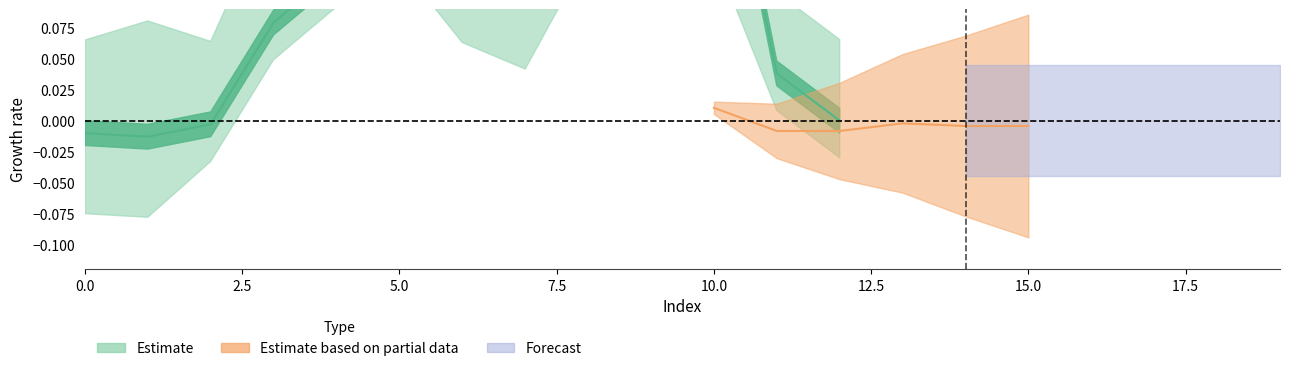

Does the chart have visible grid lines?

No